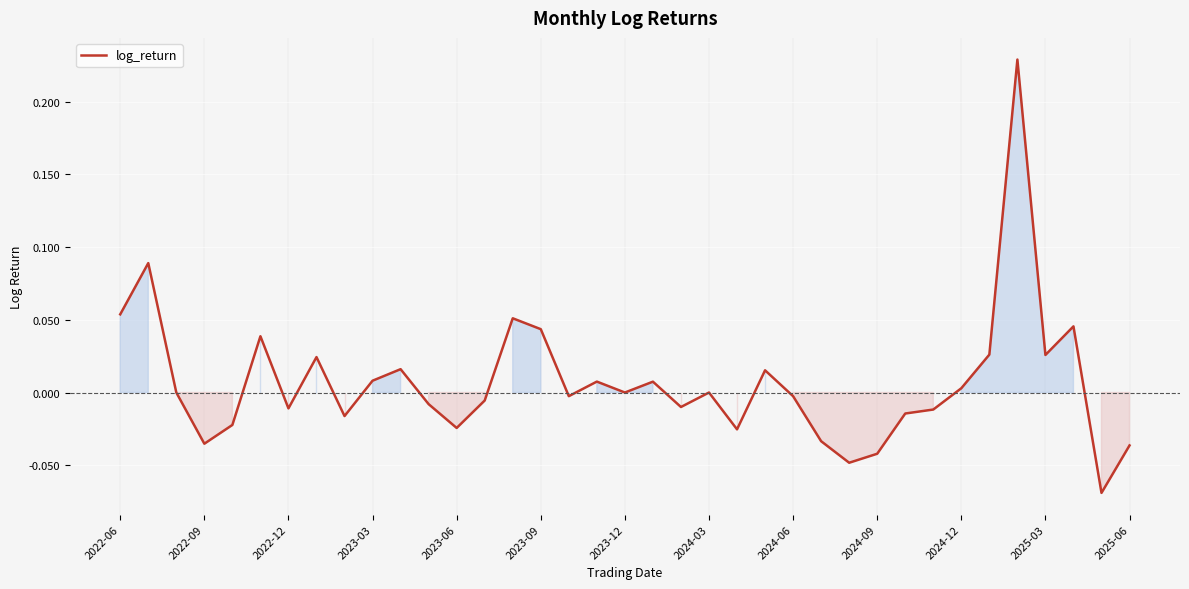

What is the difference between the maximum and minimum values?

0.3